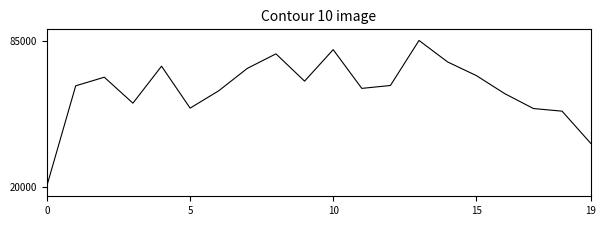

What is the smallest value displayed?

20727.6